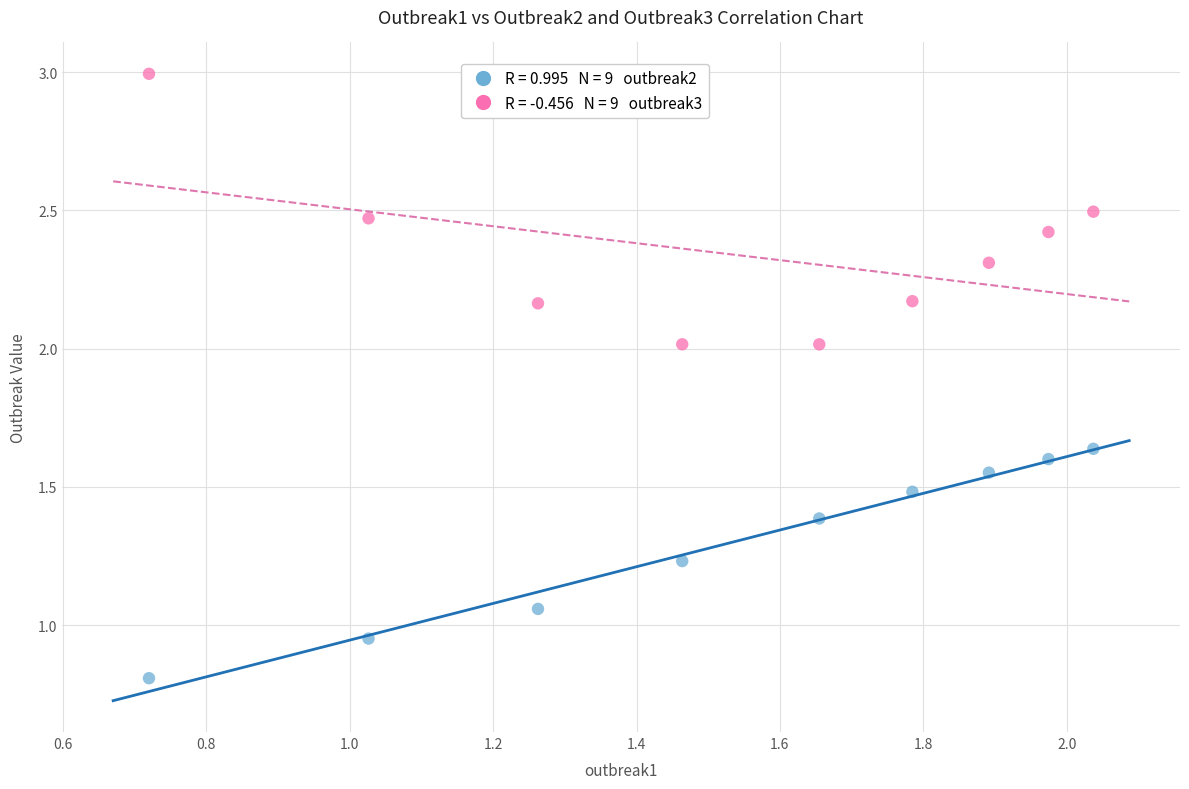

Across all data points, what is the range of X values (max minus min)?

1.3